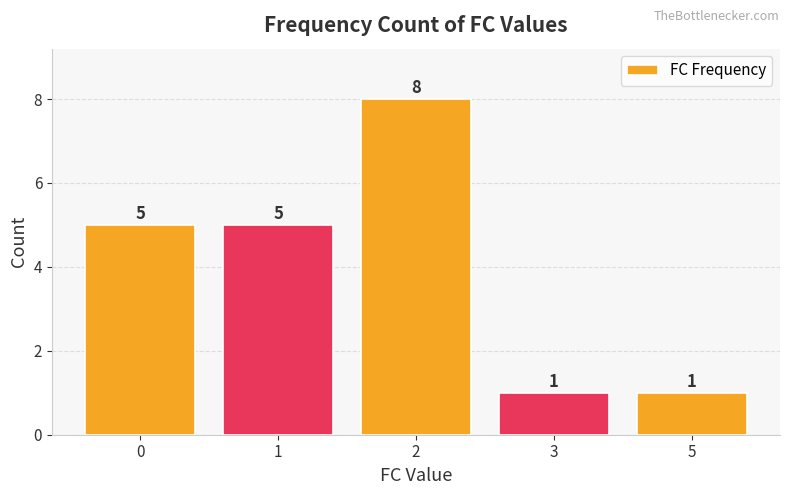

What is the sum of all values?

20